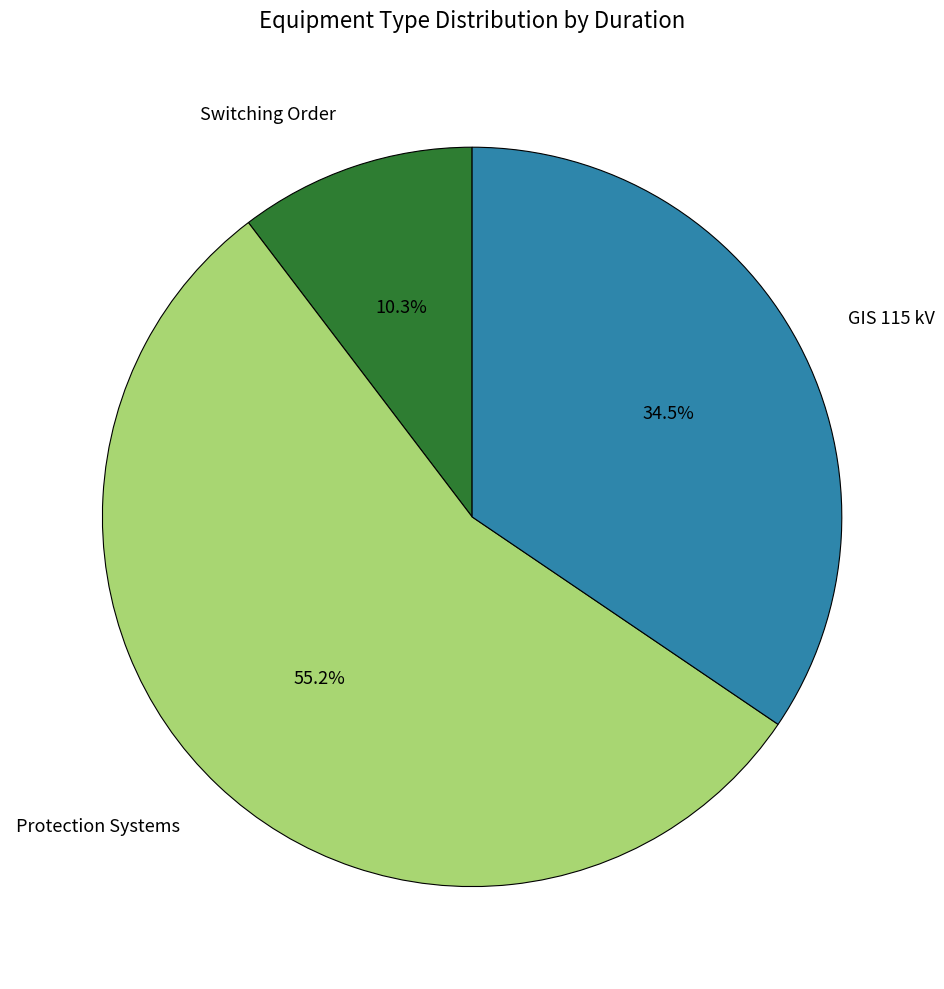

What is the smallest slice in the pie chart?

Switching Order